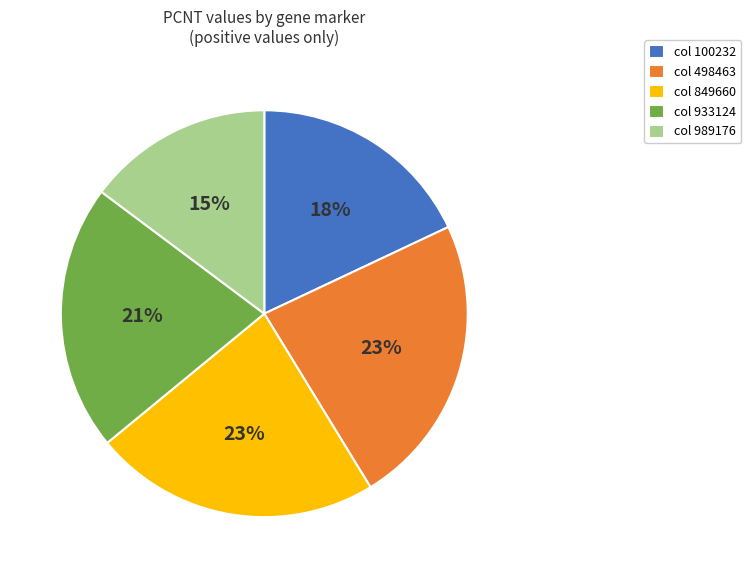

The col 849660 slice represents 33% of the pie. True or false?

False